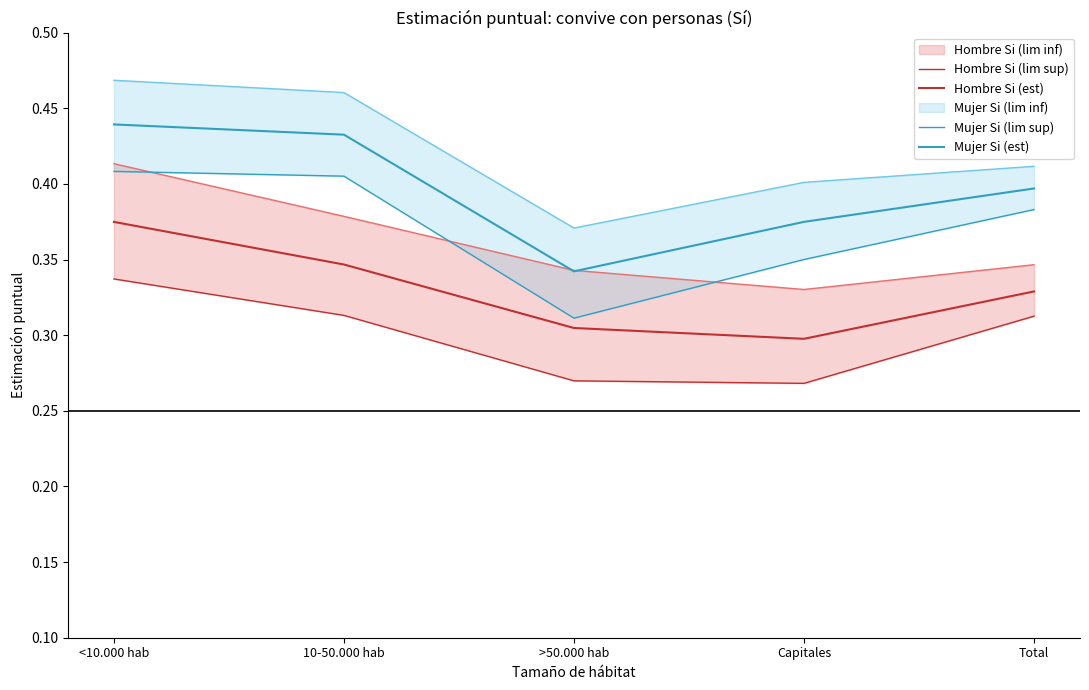

The value of Mujer Si (lim sup) at <10.000 hab is 0.2. True or false?

False